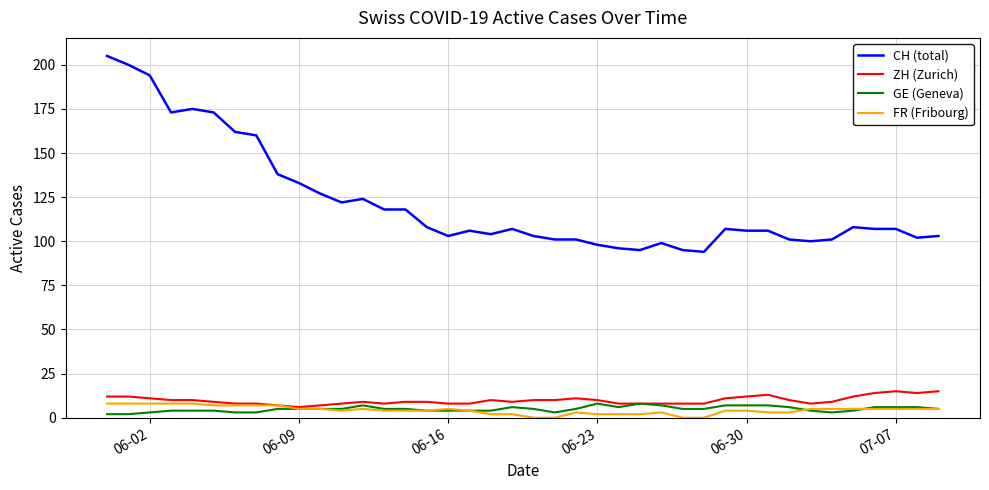

What is the lowest value of the ZH (Zurich) series?

6